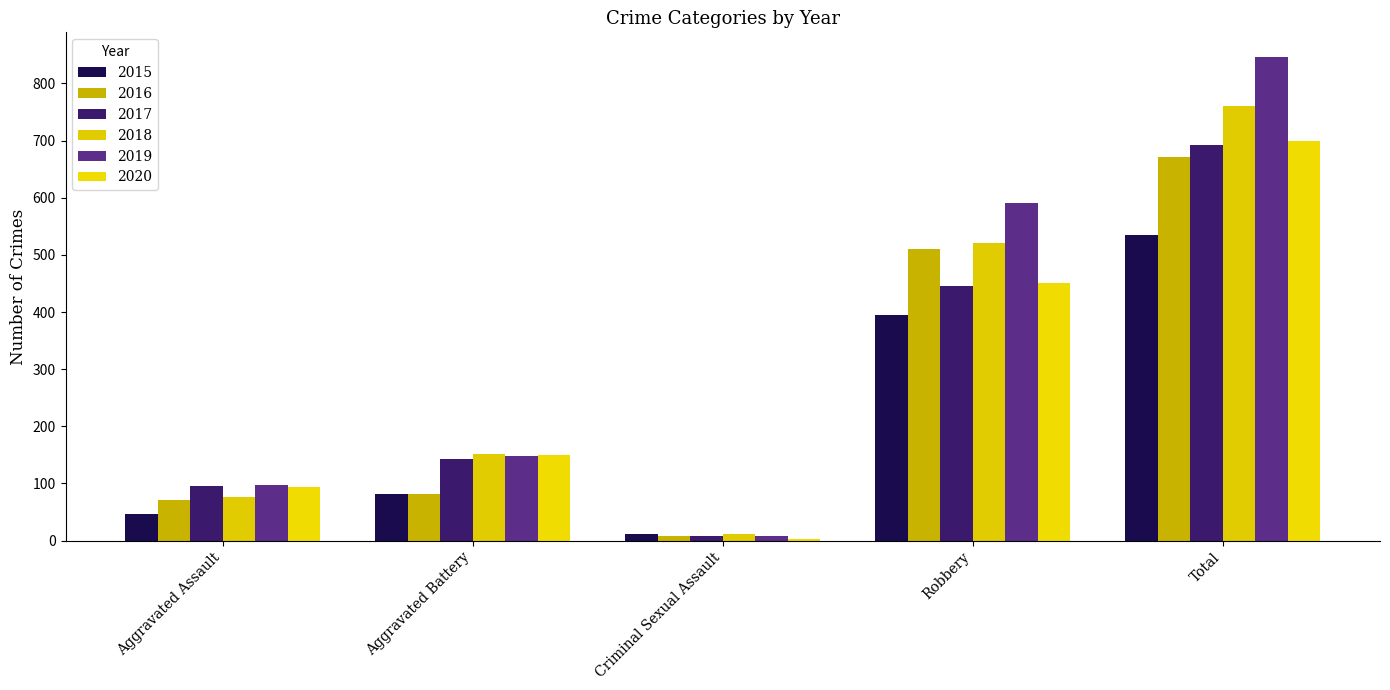

How many groups of bars are there?

5